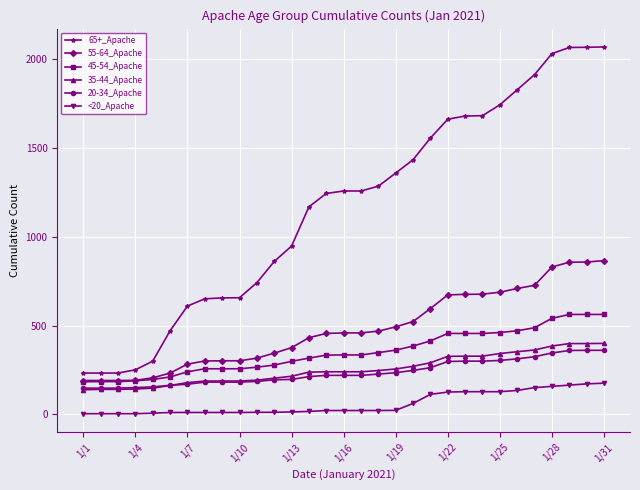

What is the sum of all 55-64_Apache values?

14878